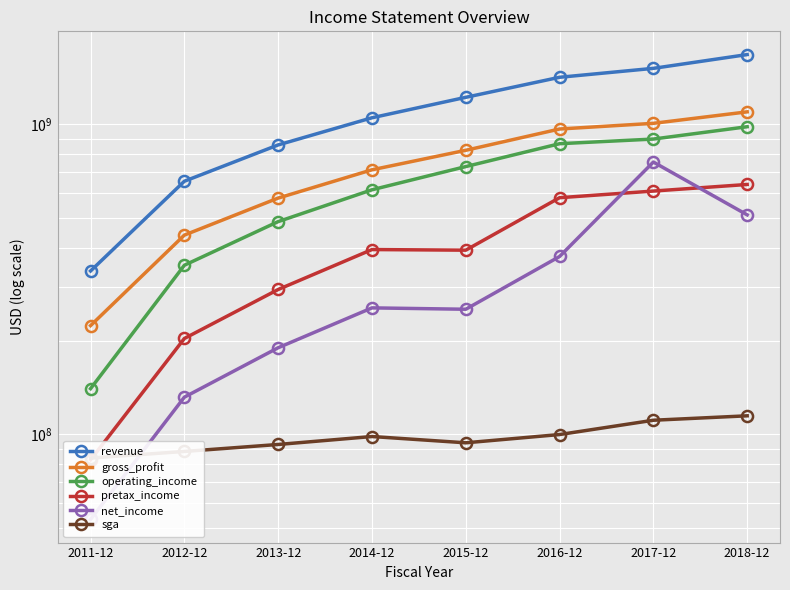

Where does the net_income series first go above 255998000?

2016-12